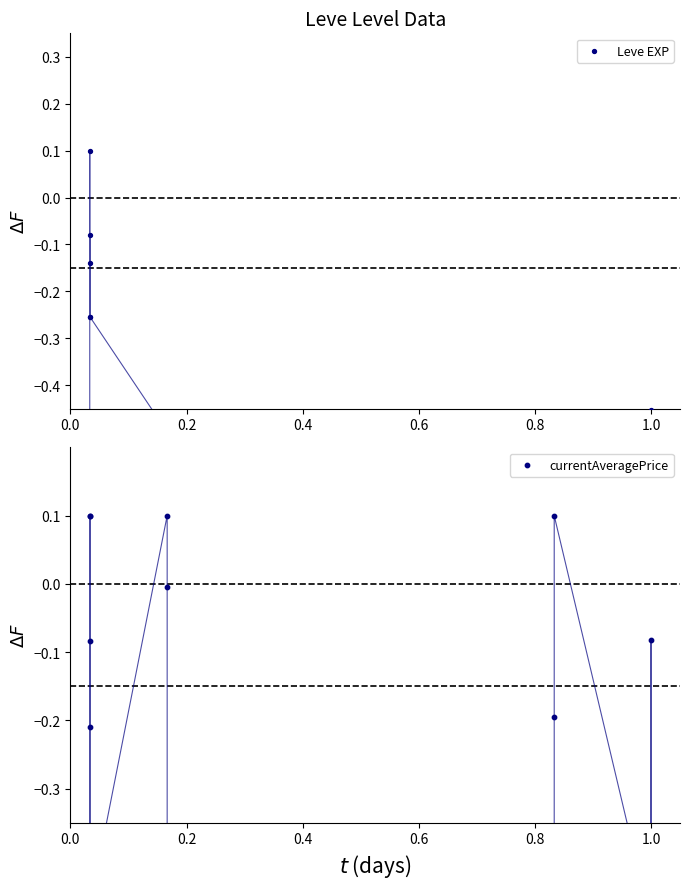

What are all the series names shown in the legend?

Leve EXP, currentAveragePrice